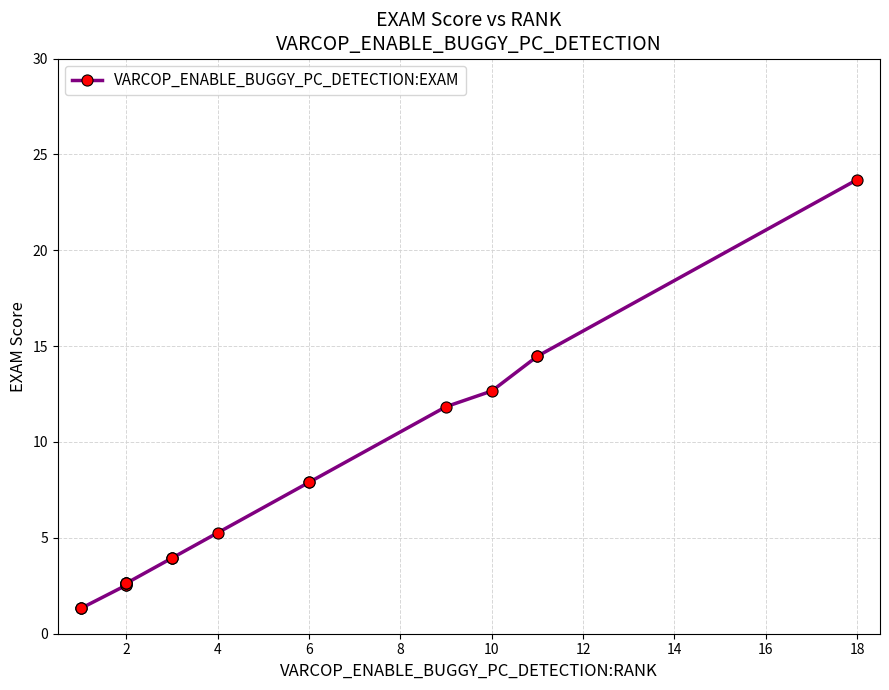

What is the label of the 18th point from the right?

4